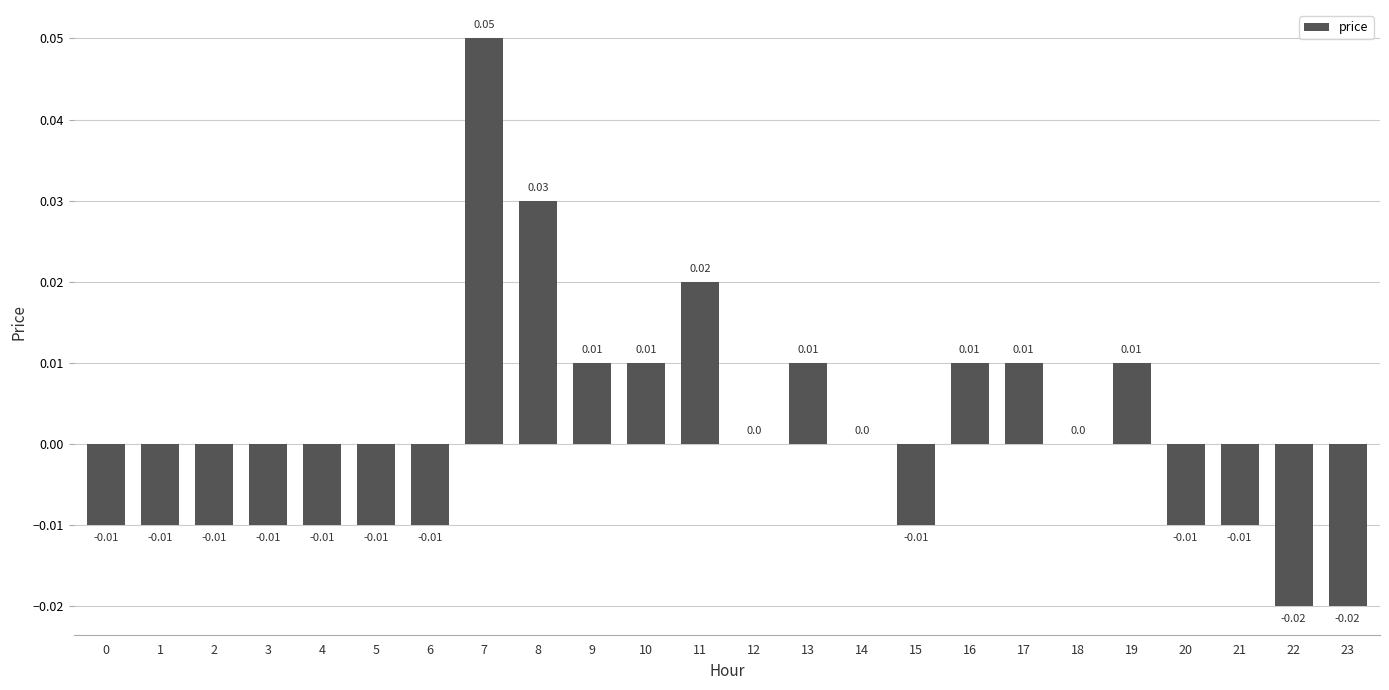

Which has a higher value, 17 or 14?

17